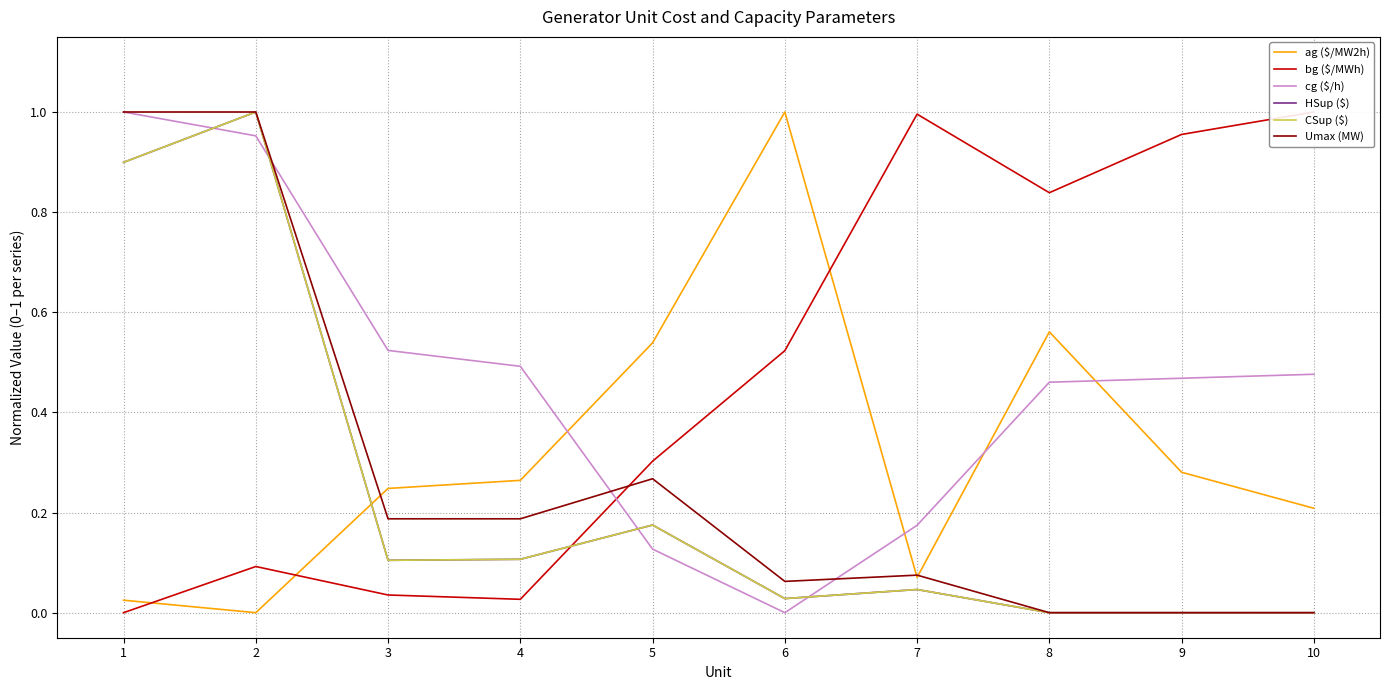

Which series changed the most between 2 and 3?

HSup ($)